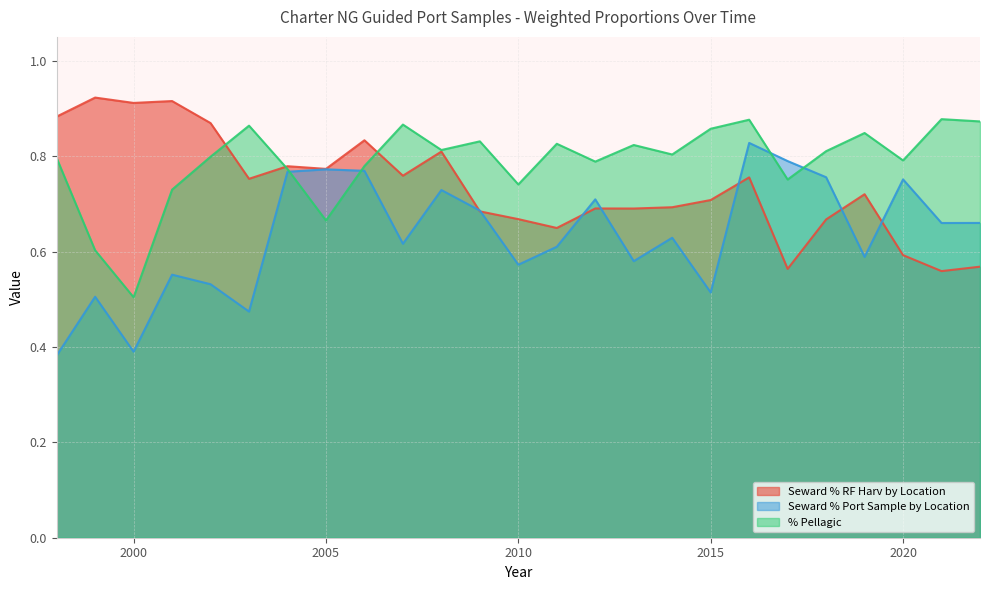

How many intersections are there between Seward % rfharv by location and % Pel?

3